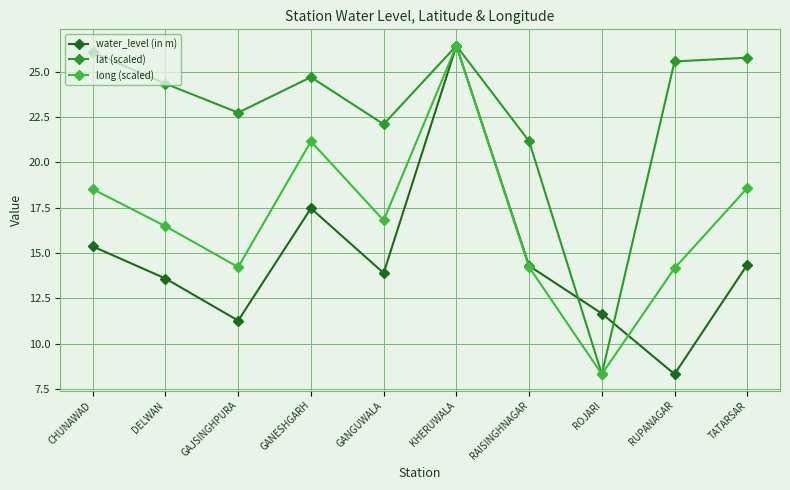

Is it true that lat (scaled) equals 43.0 at DELWAN?

False